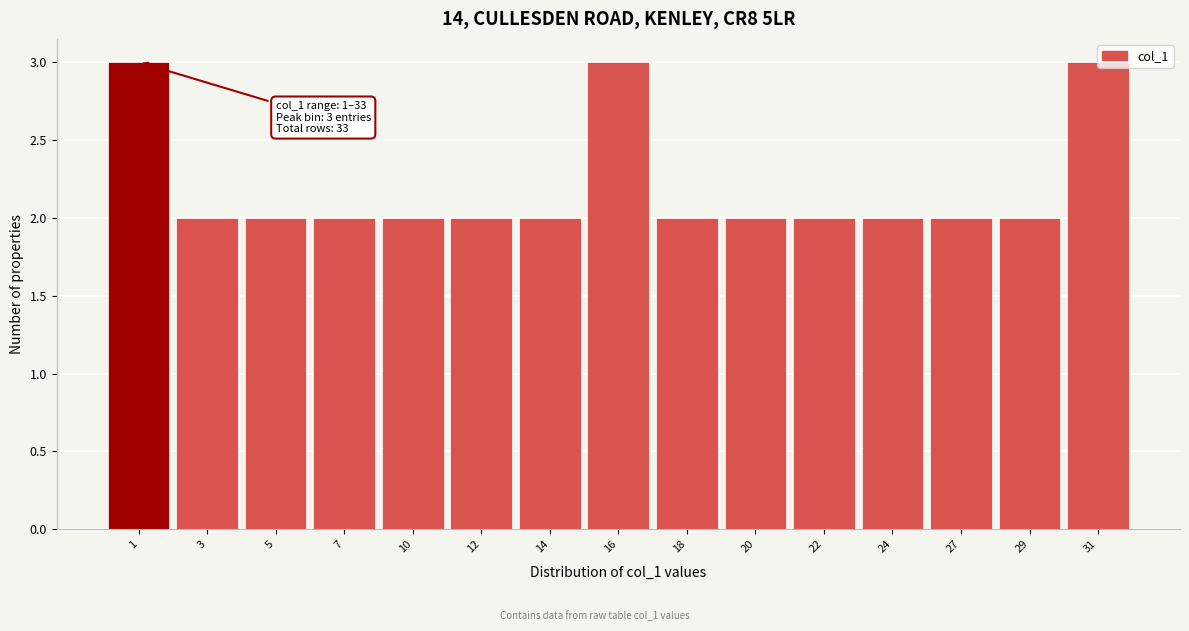

What is the sum of all values?

33